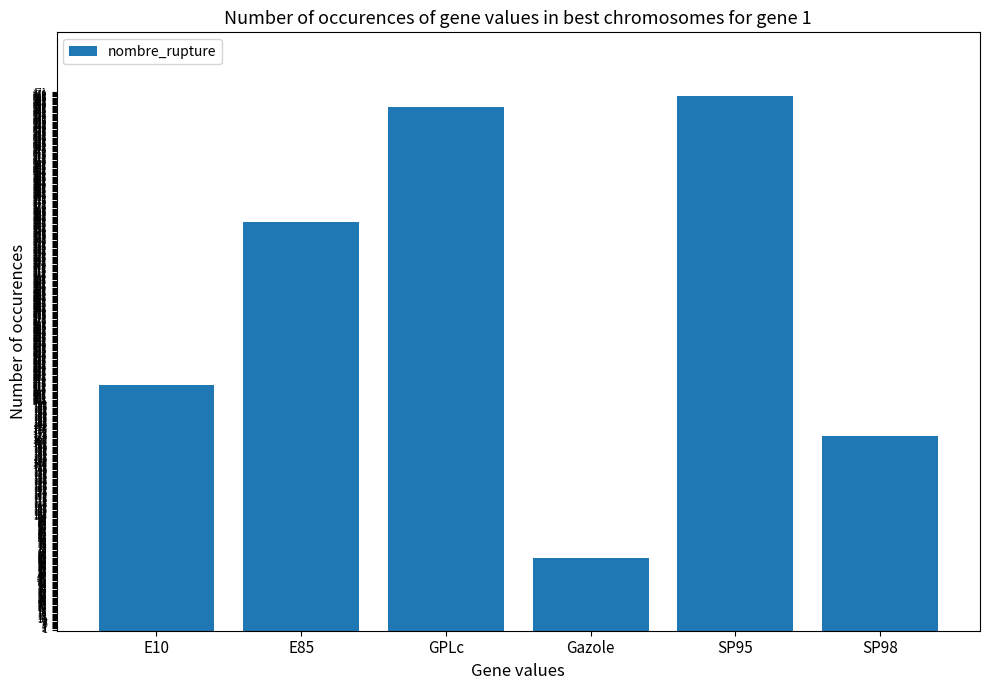

True or false: the data shows 170 at SP98.

True